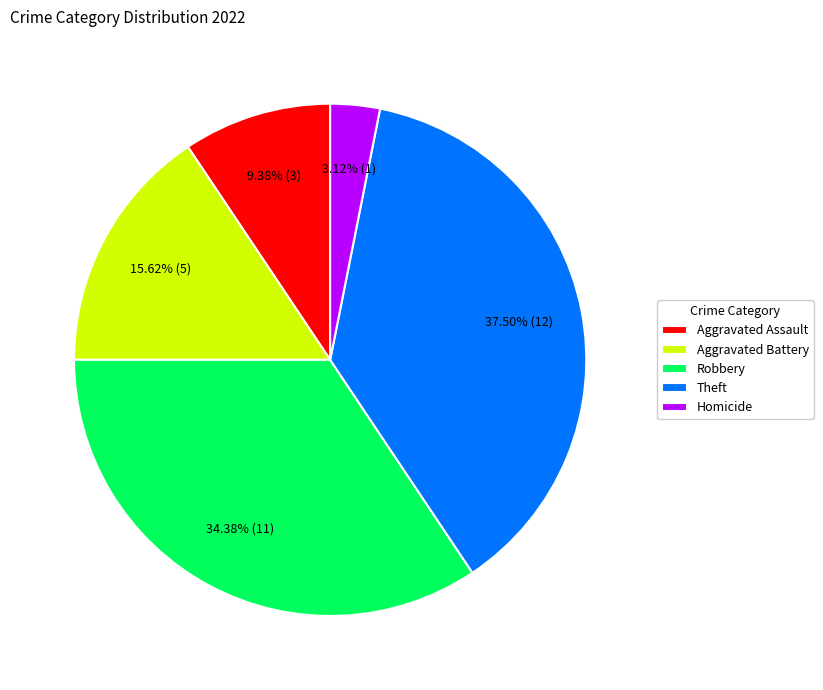

To the nearest percent, what percentage of the pie is Homicide?

3%